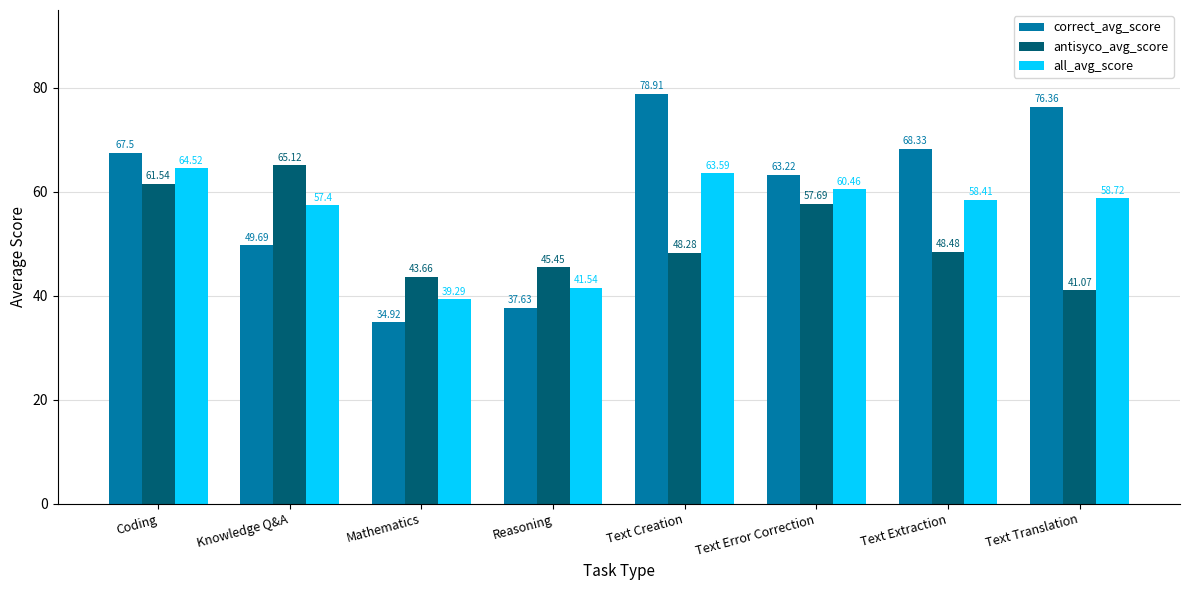

What is the sum of the antisyco_avg_score values at Mathematics and Text Creation?

91.9